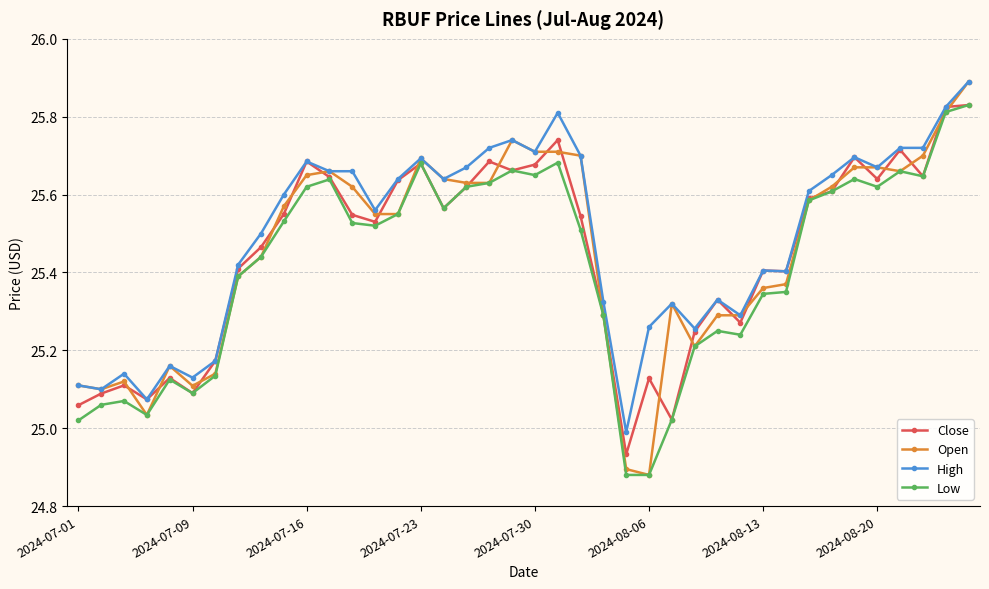

What is the maximum value shown in the chart?

25.9